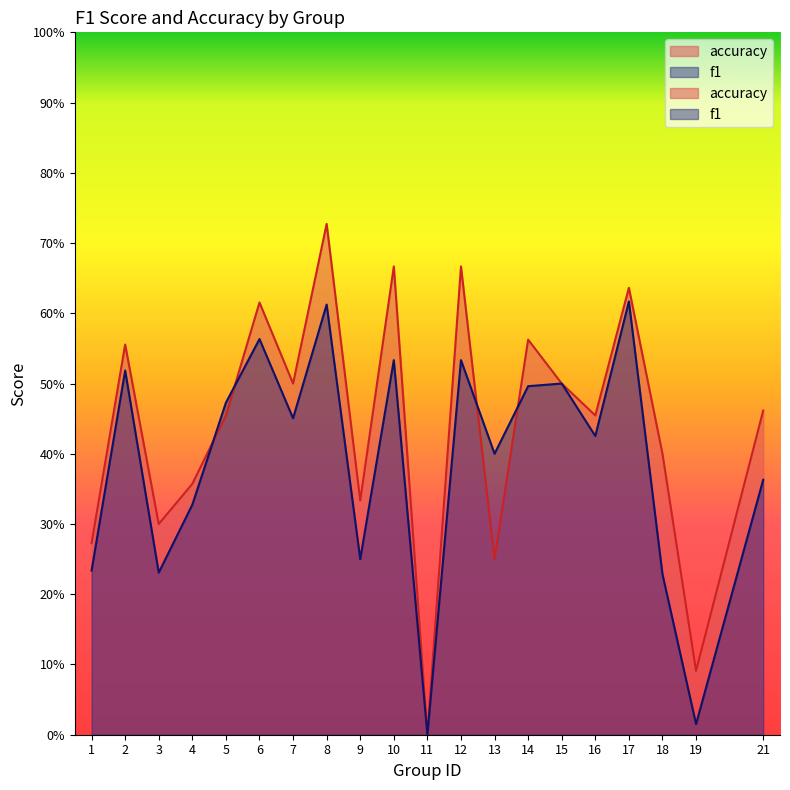

What is the greatest value displayed?

0.7